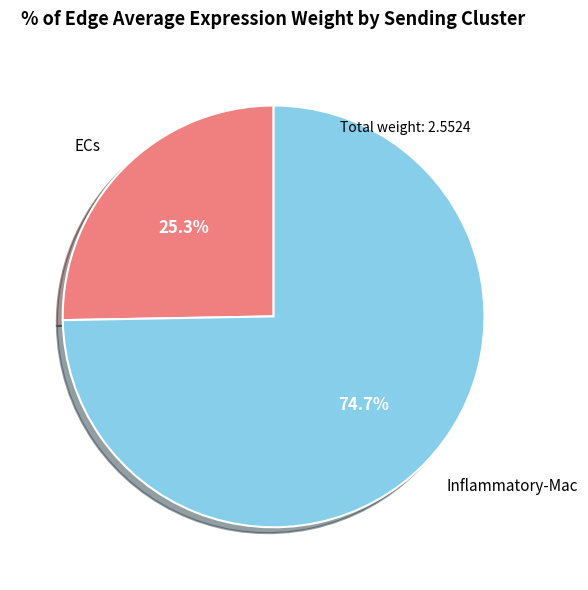

Is there any slice that represents more than half of the pie?

Yes